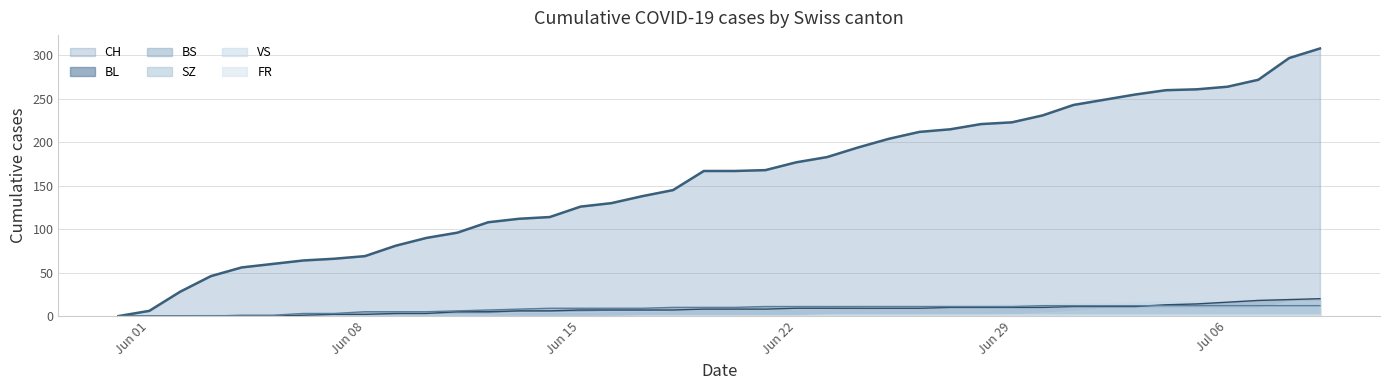

What position from the left is 2020-06-16?

17